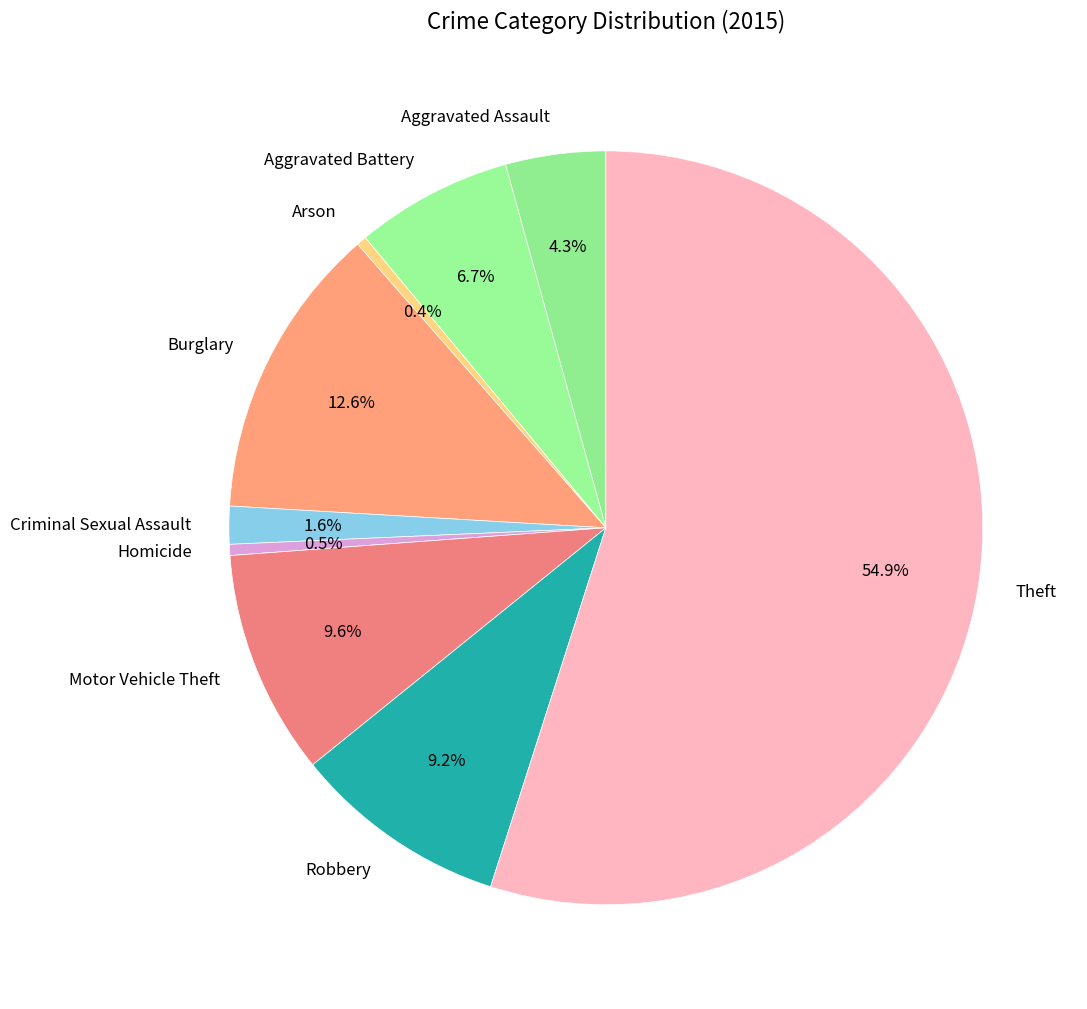

Which has a higher value, Aggravated Assault or Aggravated Battery?

Aggravated Battery